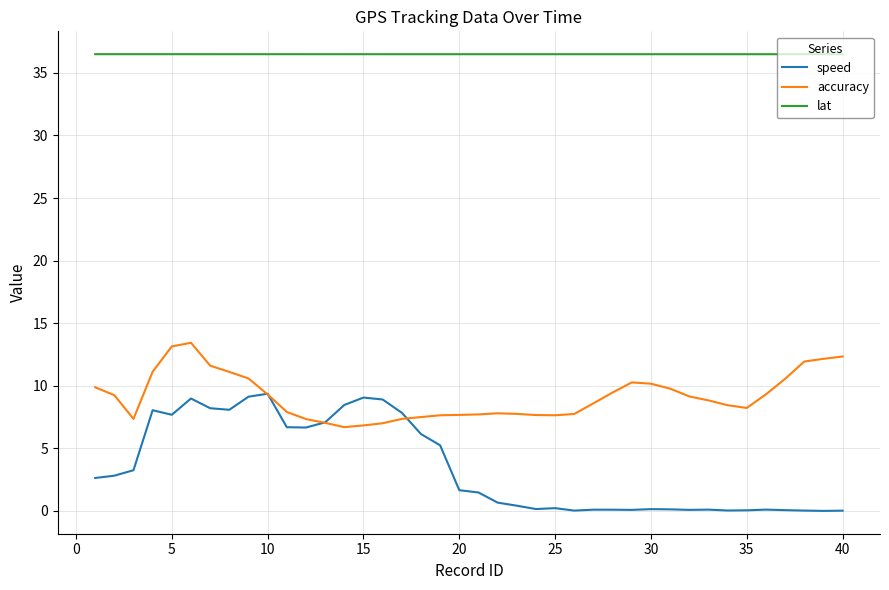

Which series has the largest total across all categories?

lat